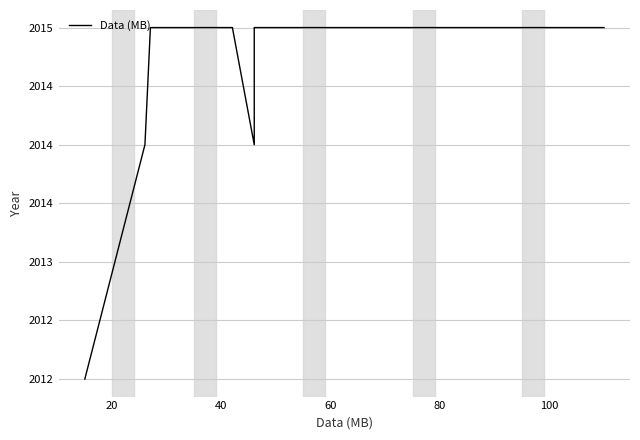

Does the chart display data point markers on the line(s)?

No